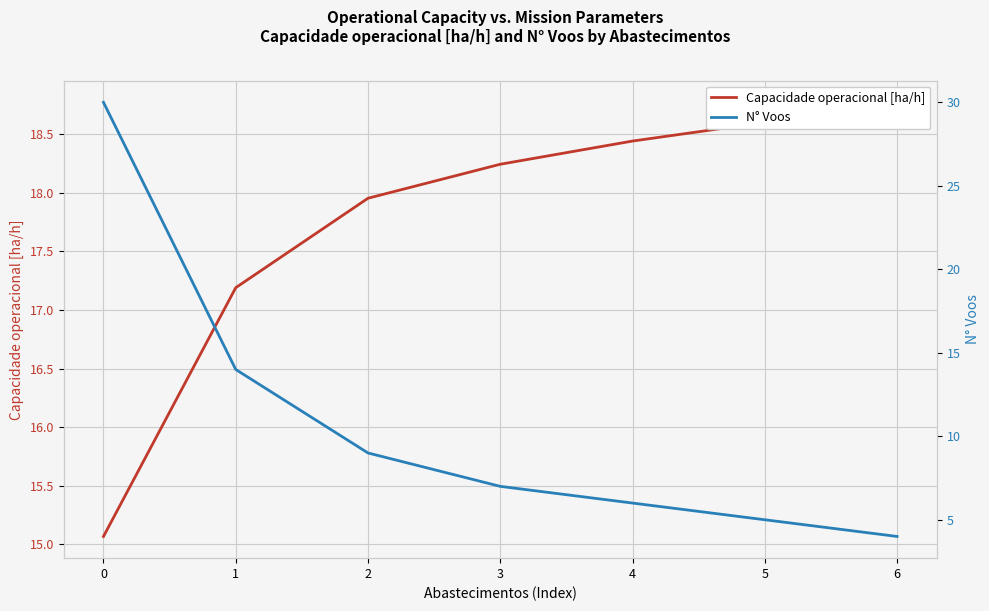

The N° Voos series shows 15.7 at 0. True or false?

False